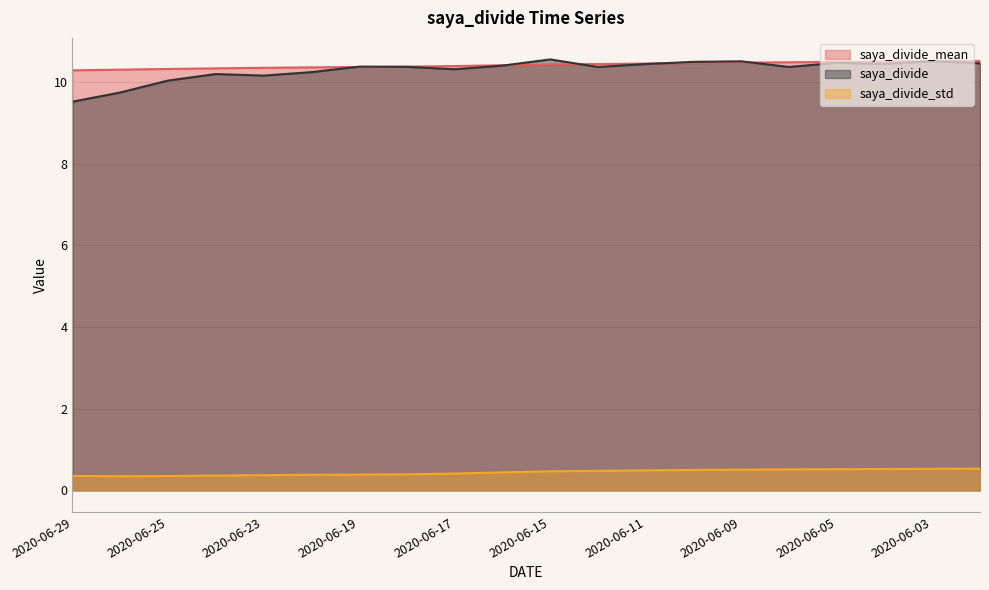

How many lines are shown in the chart?

3